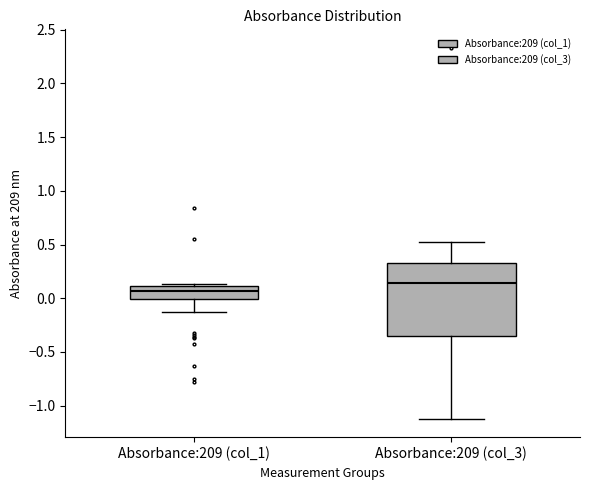

Reading left to right, read every box against the y-axis: the position of its median line, the range the box covers, and the ends of its whiskers. The values are not printed on the chart, so give them approximately, as read against the axis.

Absorbance:209 (col_1): median 0.05, box 0.00 to 0.10, whiskers -0.15 to 0.15
Absorbance:209 (col_3): median 0.15, box -0.35 to 0.35, whiskers -1.10 to 0.50